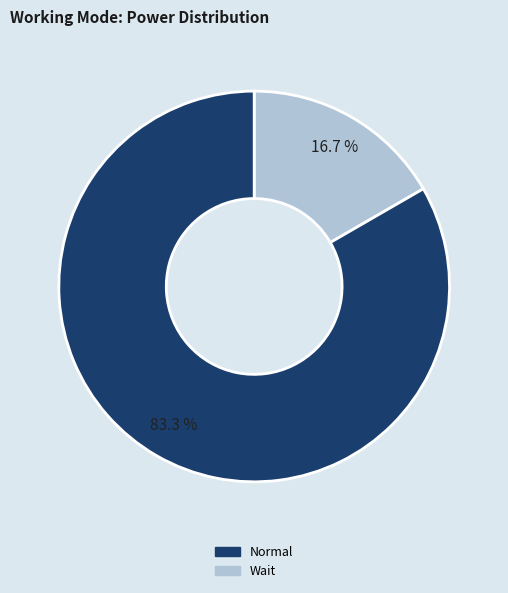

How many slices are in this pie chart?

2